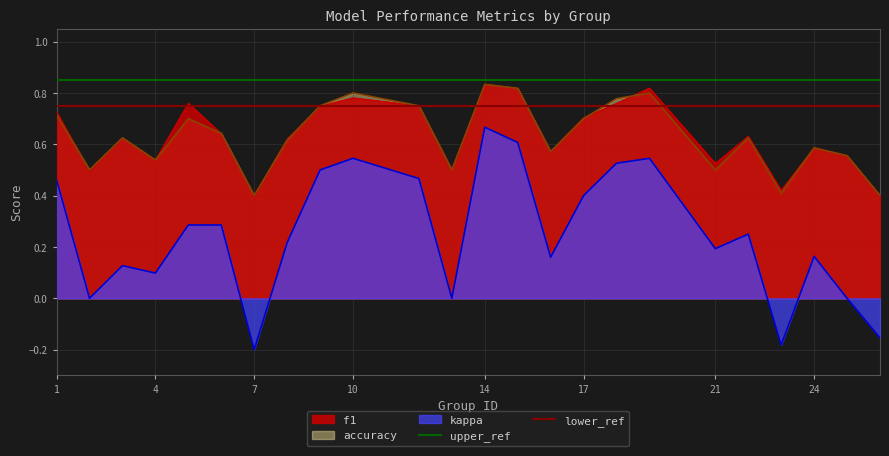

What is the value of the upper_ref point at the 1st from the left?

0.8